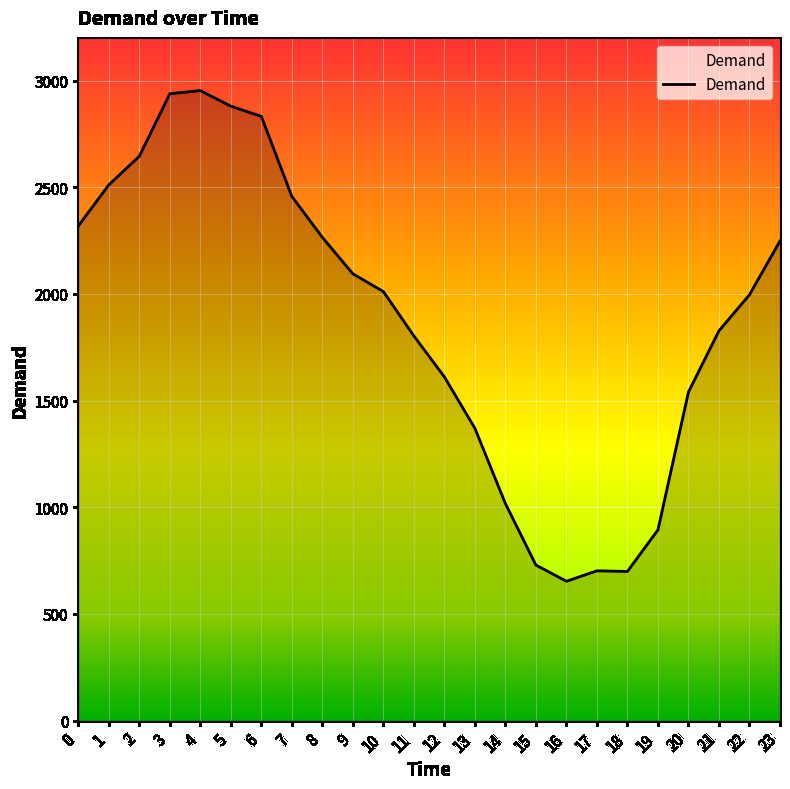

Is it true that the value at 9 is 932?

False